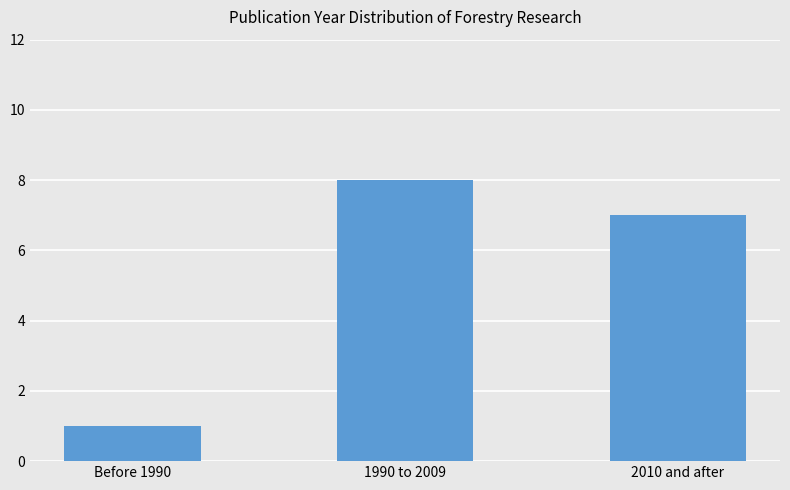

How many distinct data groups are displayed?

1